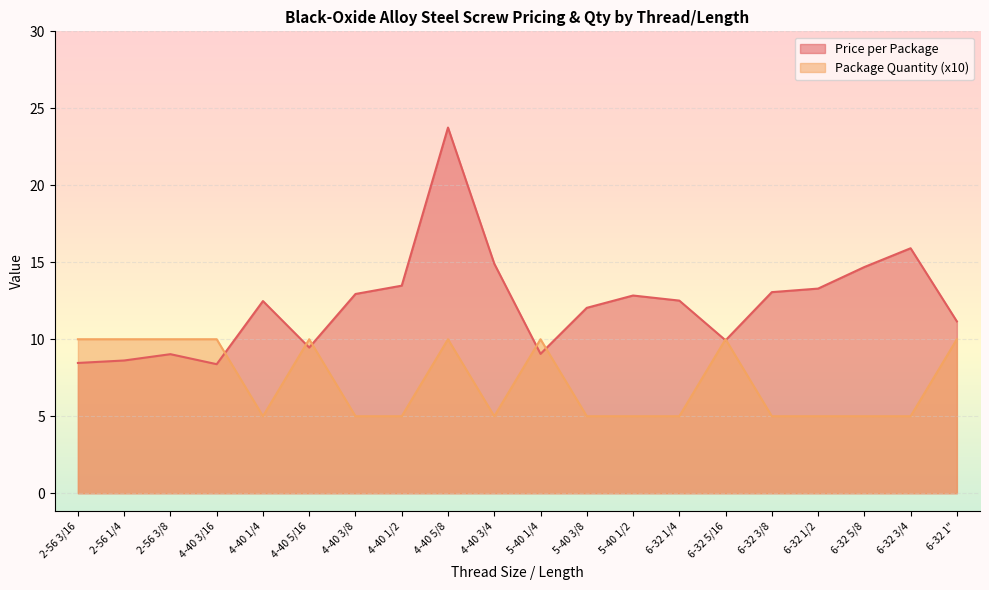

How many lines are shown in the chart?

2